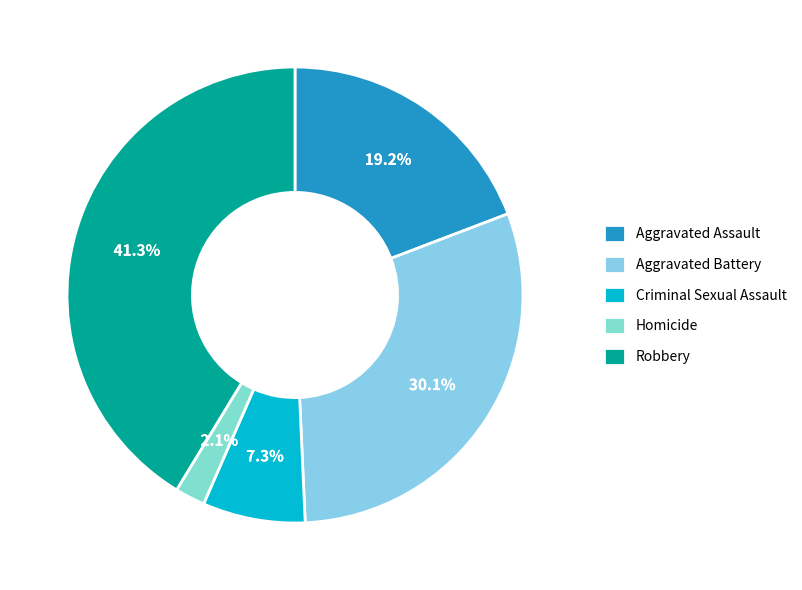

Is there any slice that represents more than half of the pie?

No